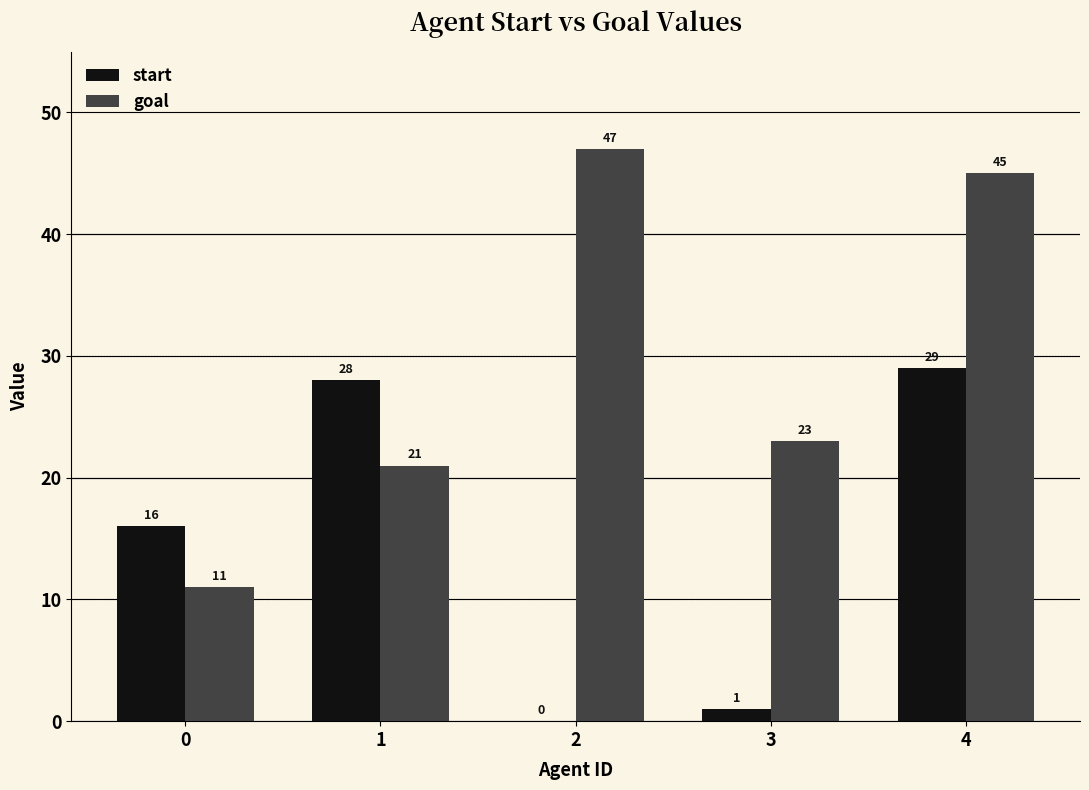

The goal series shows 15 at 0. True or false?

False